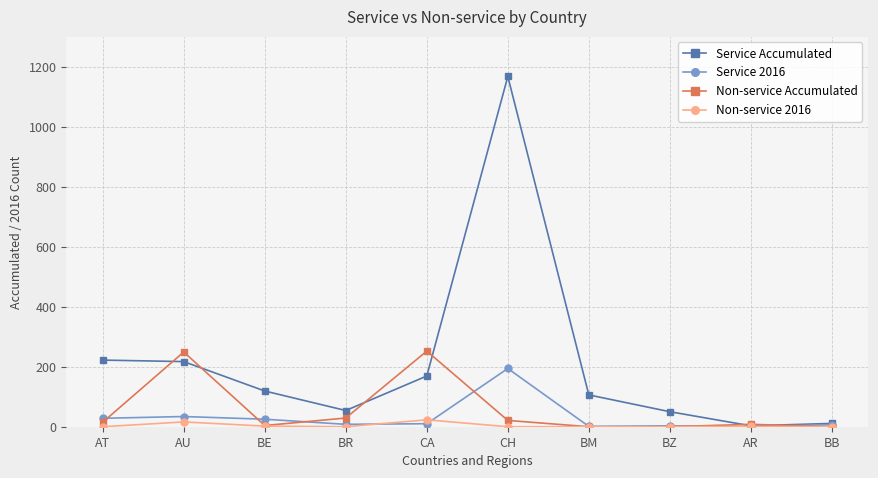

What is the difference between the Non-service Accumulated values at CH and AR?

13